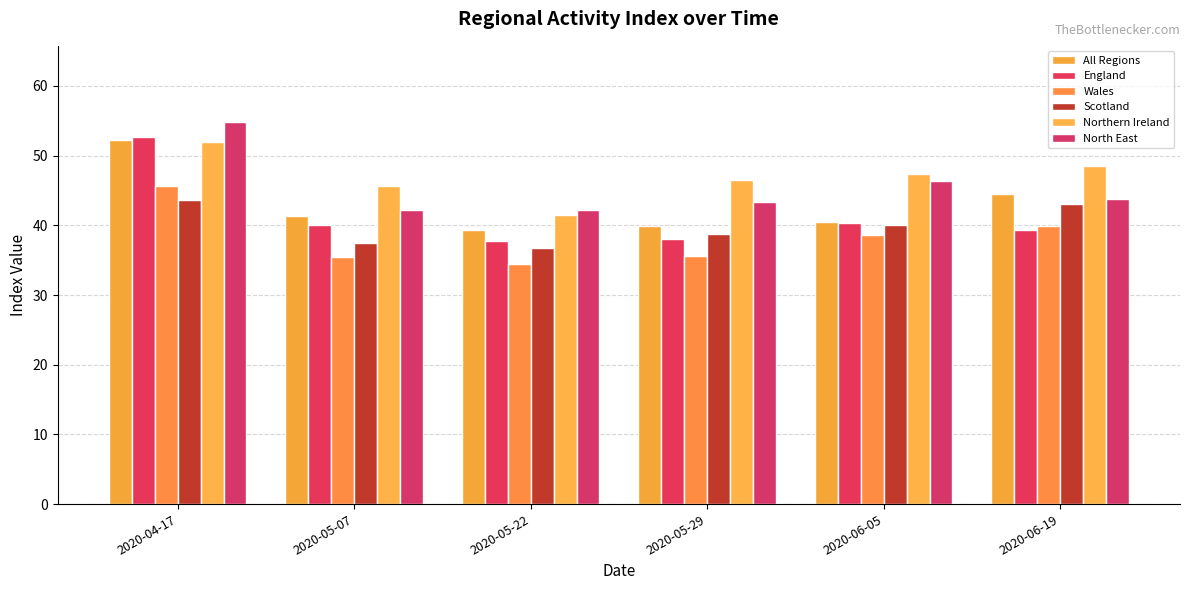

How many data points in Northern Ireland are less than 47?

3